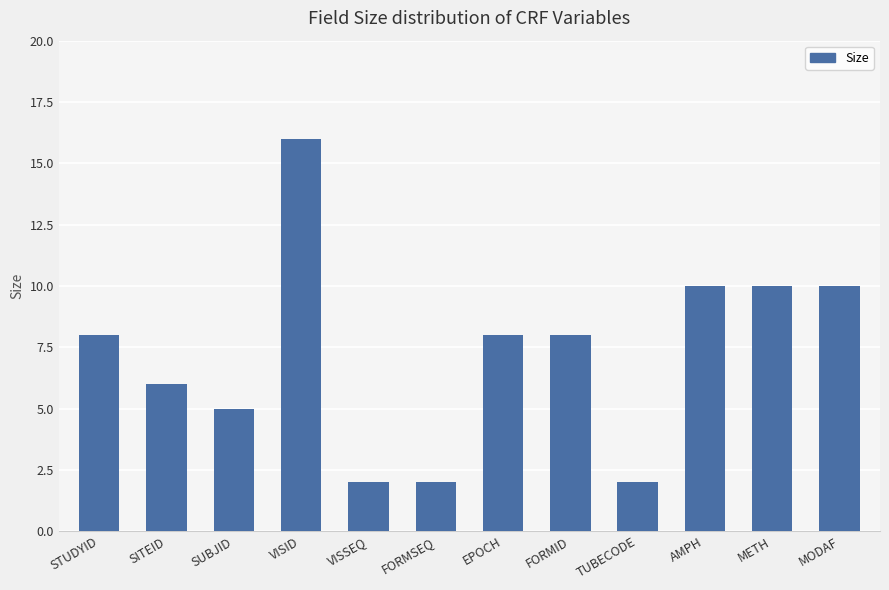

True or false: the data shows 6 at MODAF.

False